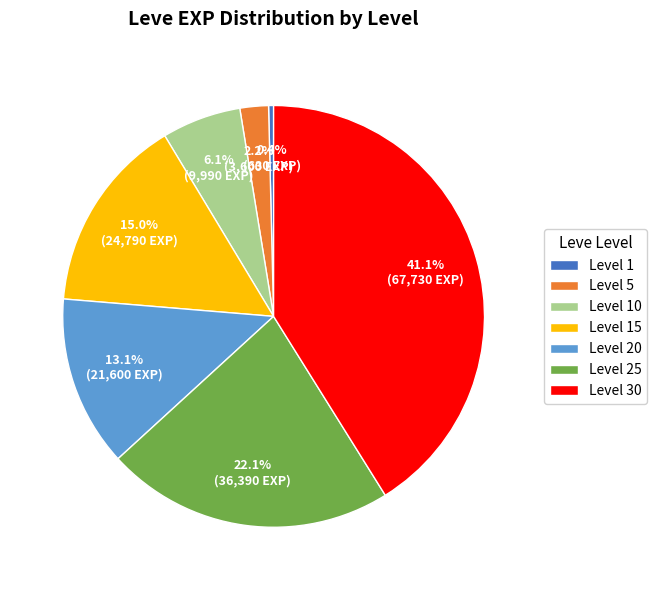

The Level 5 slice represents 9% of the pie. True or false?

False